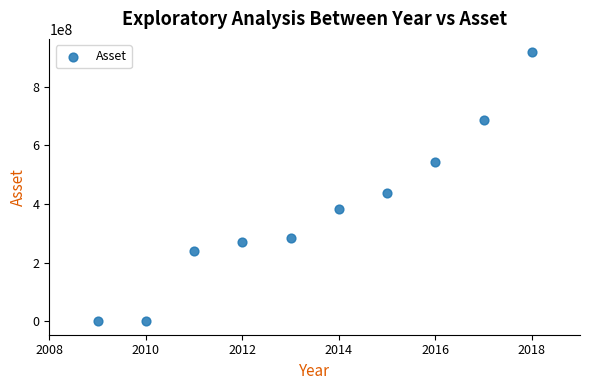

What is the range of X values (max minus min)?

9